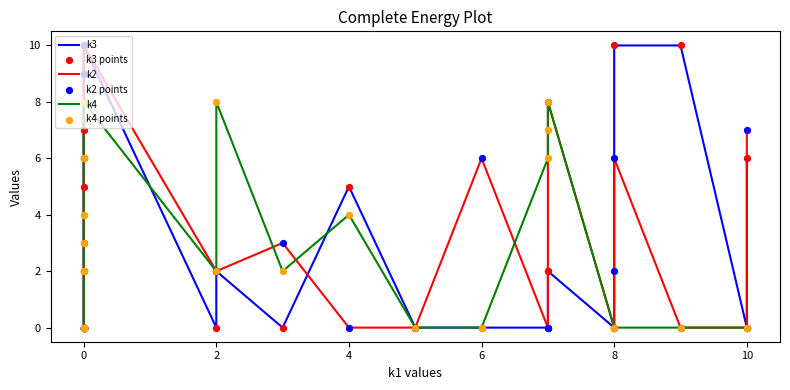

Which series reaches the minimum Y coordinate?

k3